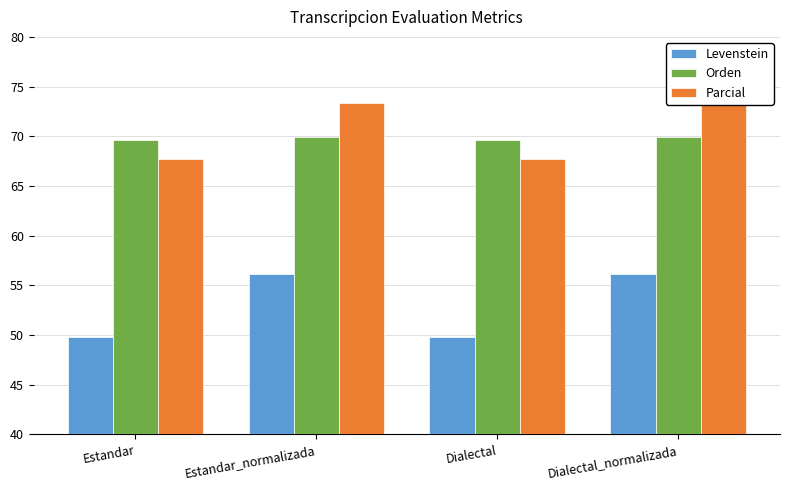

Reading left to right, extract all data points from this chart.

Levenstein: Estandar=49.8	Estandar_normalizada=56.1	Dialectal=49.8	Dialectal_normalizada=56.1
Orden: Estandar=69.6	Estandar_normalizada=69.9	Dialectal=69.6	Dialectal_normalizada=69.9
Parcial: Estandar=67.7	Estandar_normalizada=73.4	Dialectal=67.7	Dialectal_normalizada=73.4